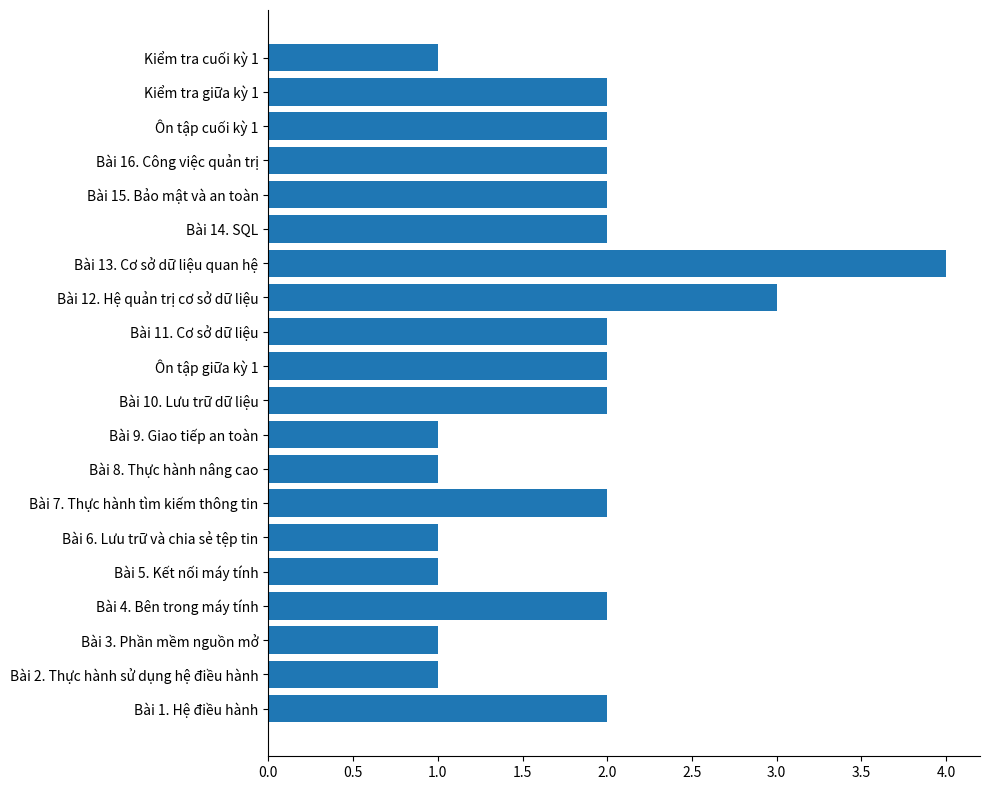

The value at Bài 13. Cơ sở dữ liệu quan hệ is 4. True or false?

True